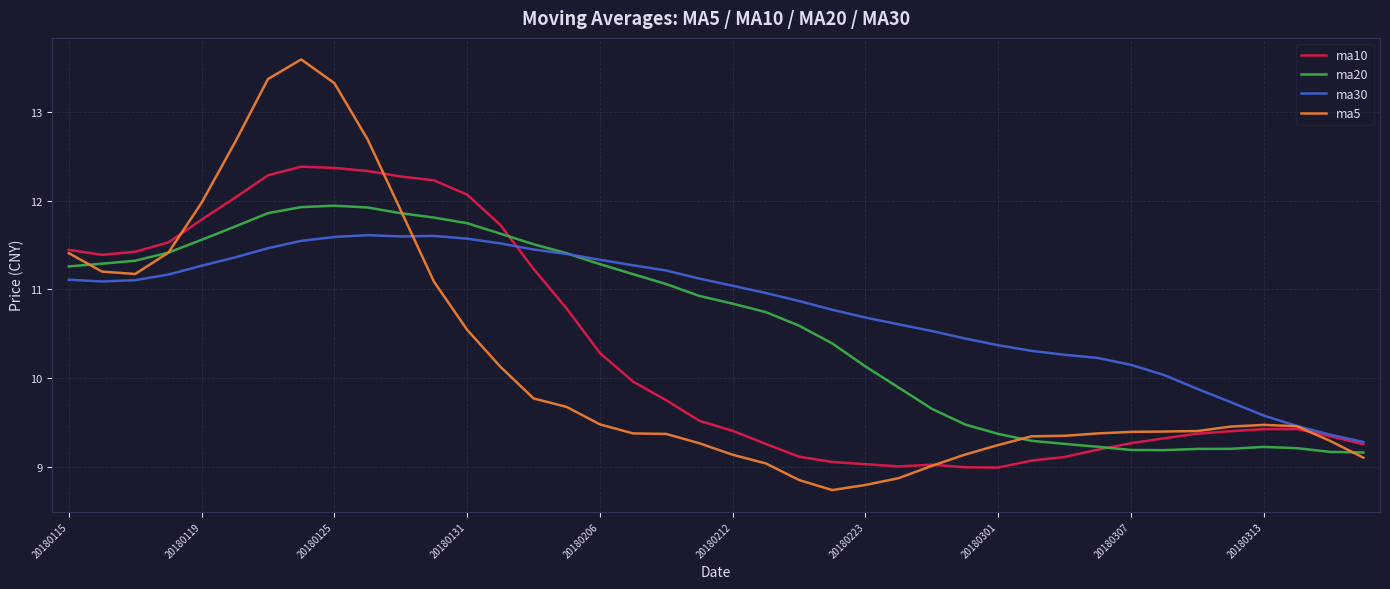

What is the smallest value displayed?

8.7